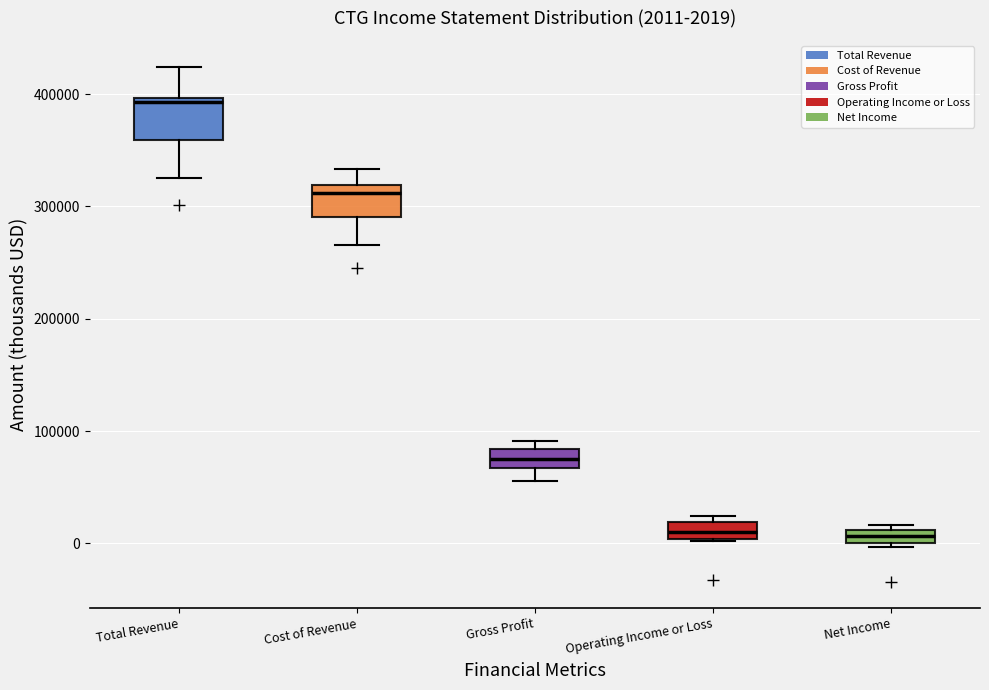

Which box has the highest median line?

Total Revenue